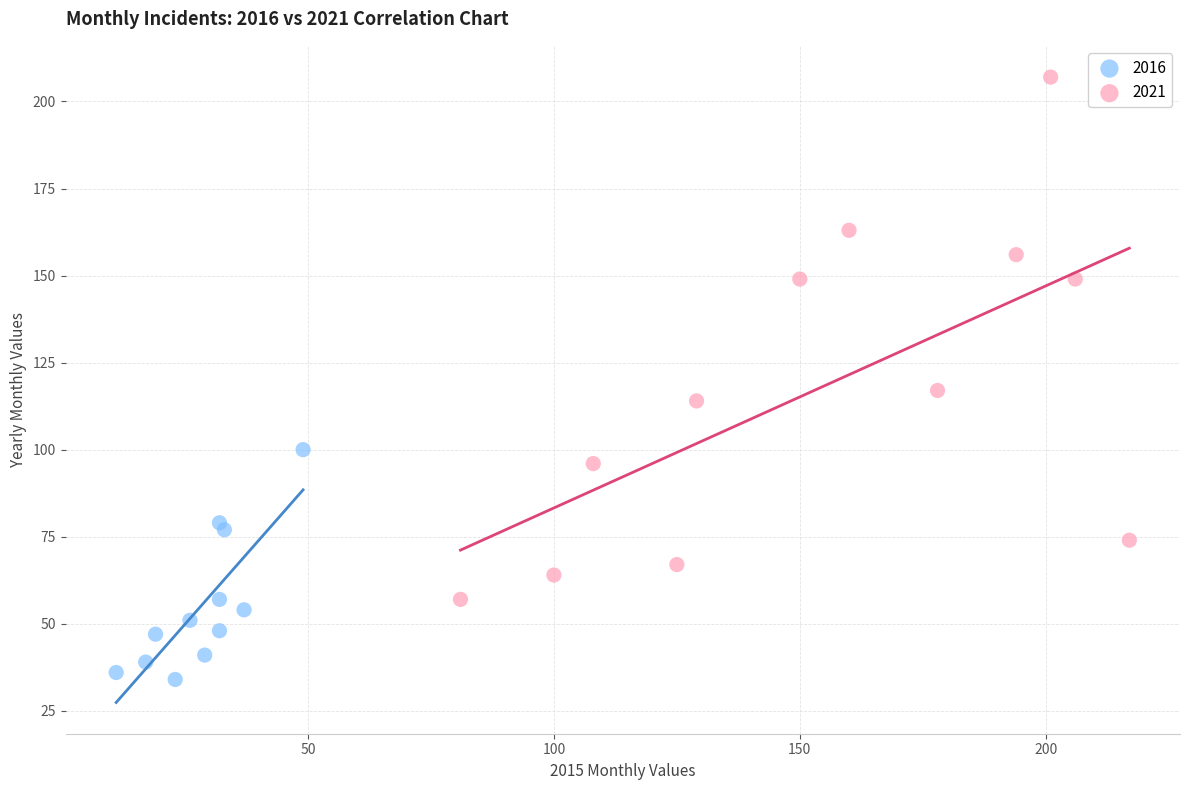

Which series reaches the maximum Y coordinate?

2021